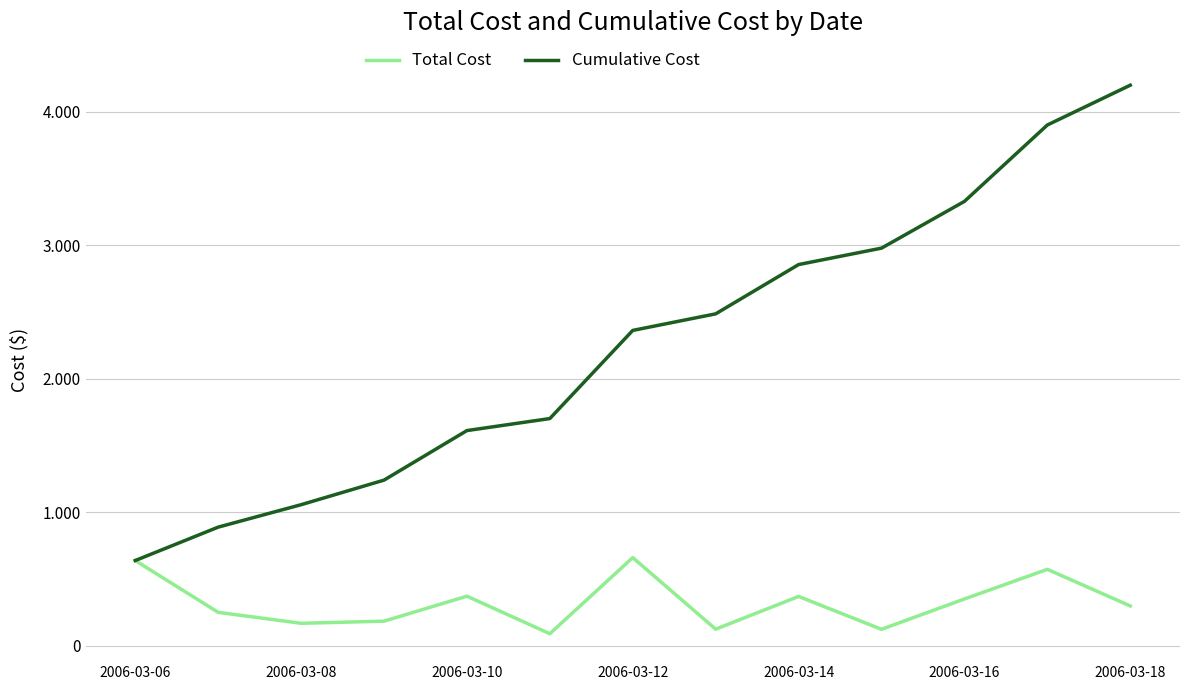

What are all the series names shown in the legend?

Total Cost, Cumulative Cost